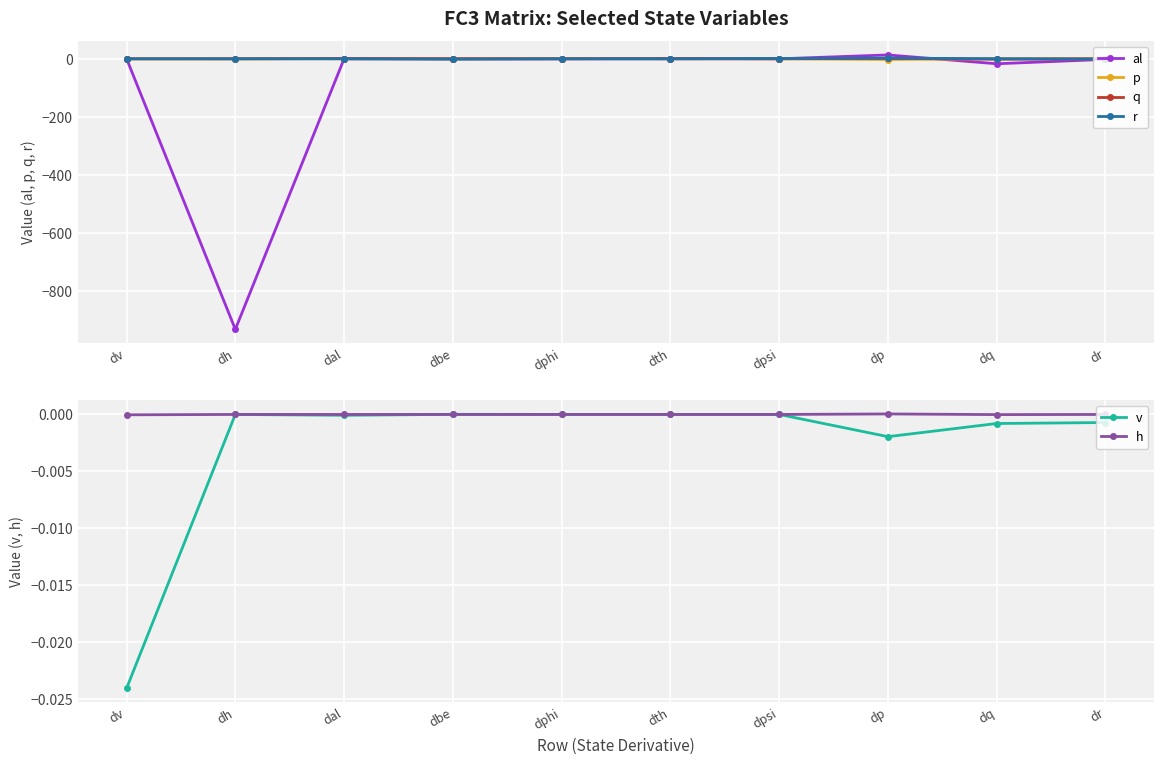

How many data points does each series have?

10